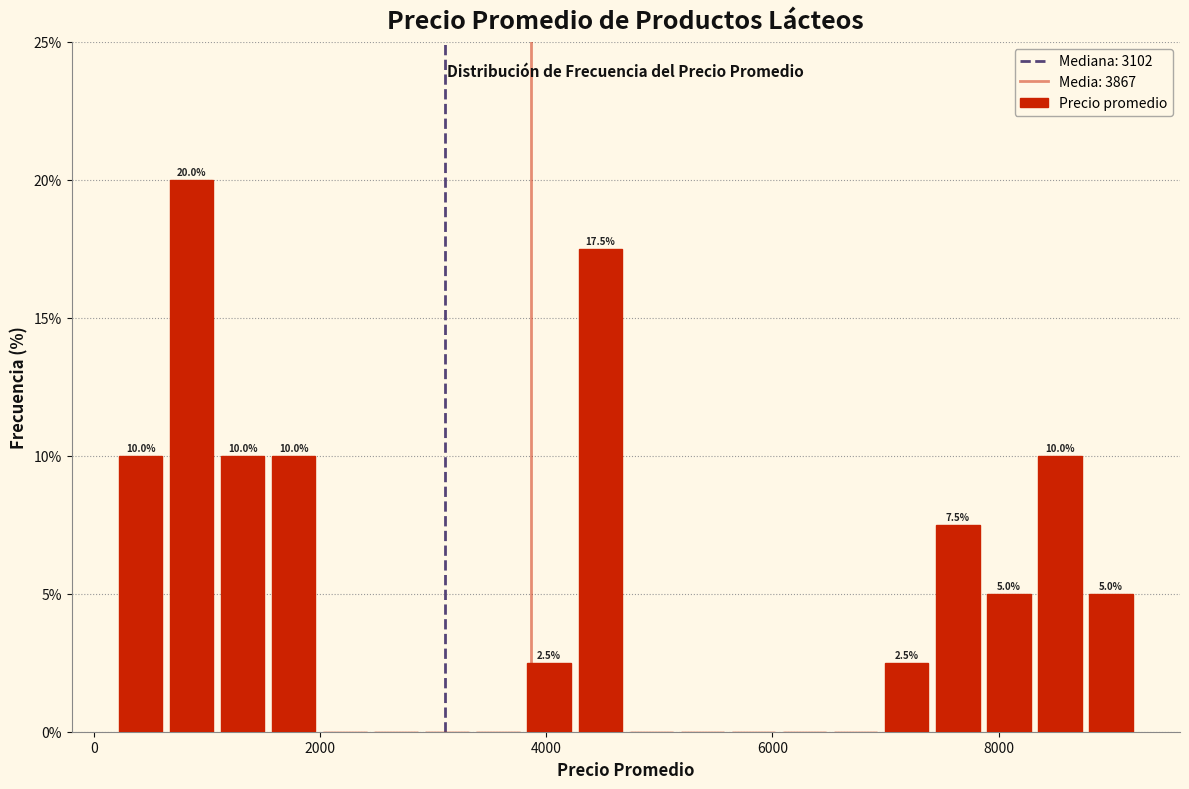

Read against the x-axis, roughly where is the centre of the tallest bar?

800